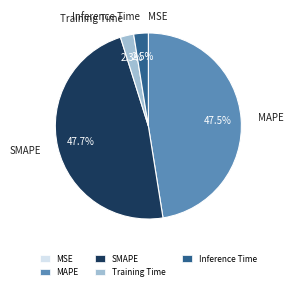

How much of the chart is everything except MAPE?

52.5%